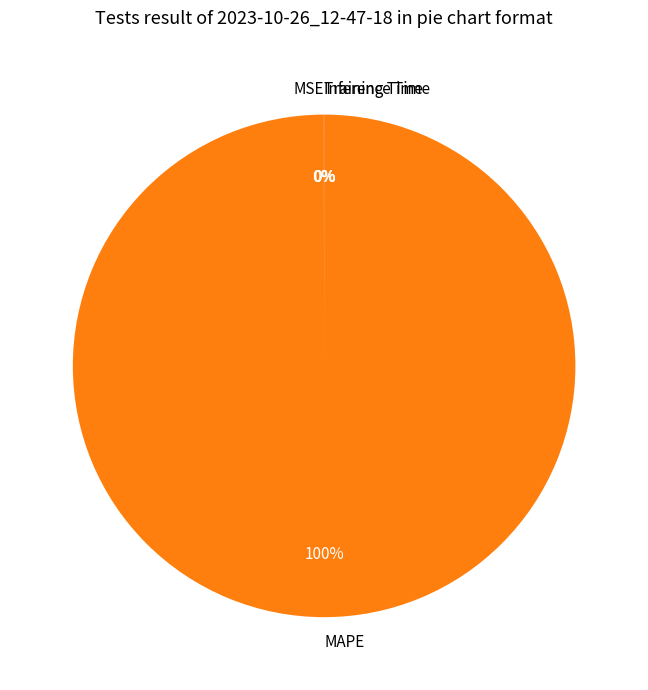

To the nearest percent, what is the average slice percentage?

25%